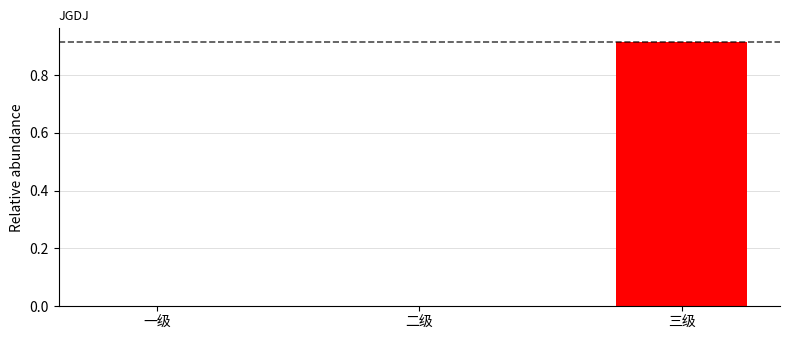

At which category does the chart reach its peak across all series?

三级